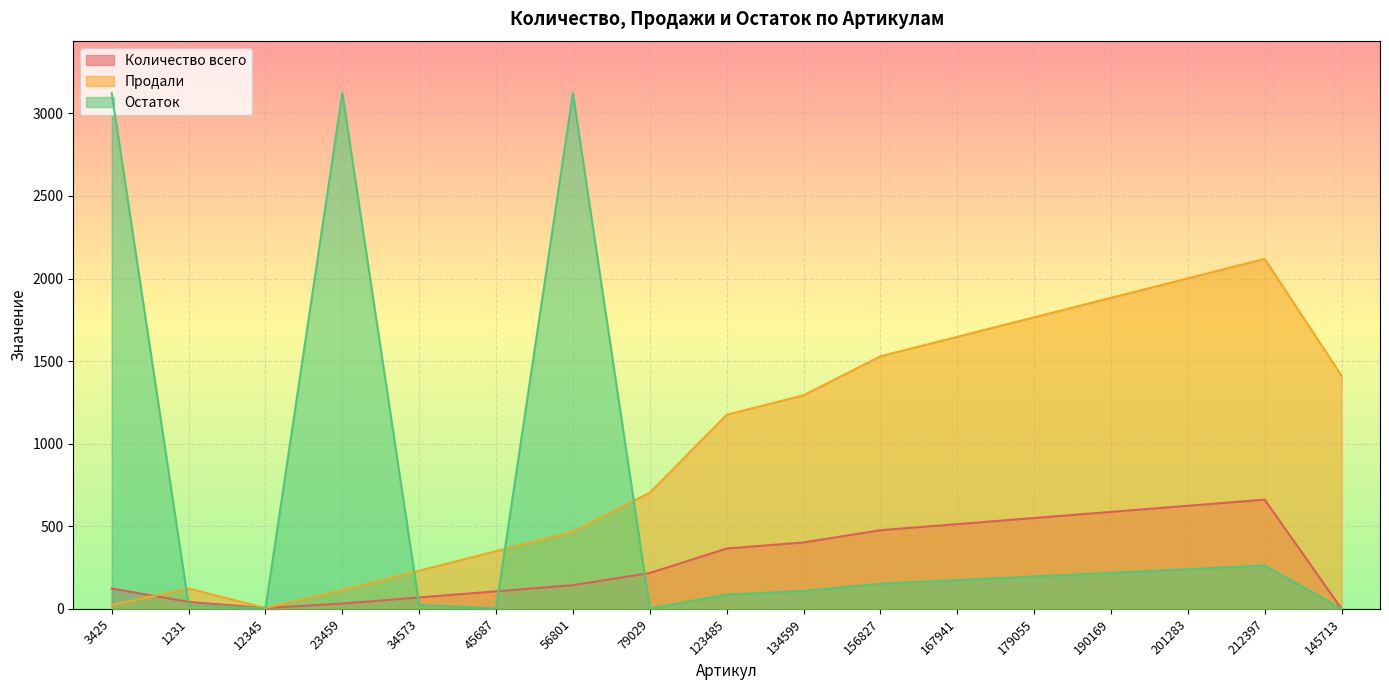

True or false: Количество всего has a value of 32 at 23459.

True